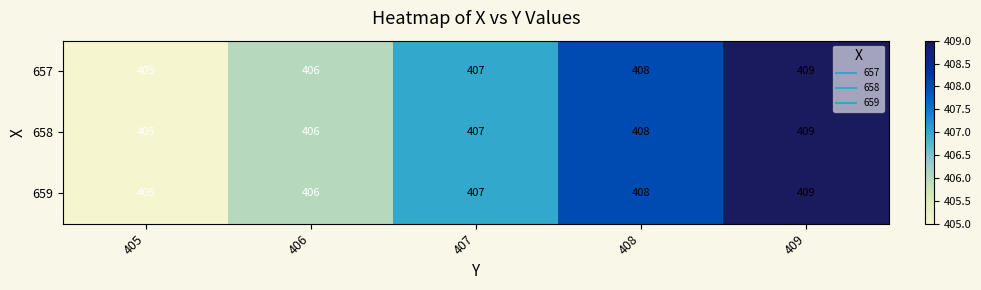

What is the average value of the 658 series?

407